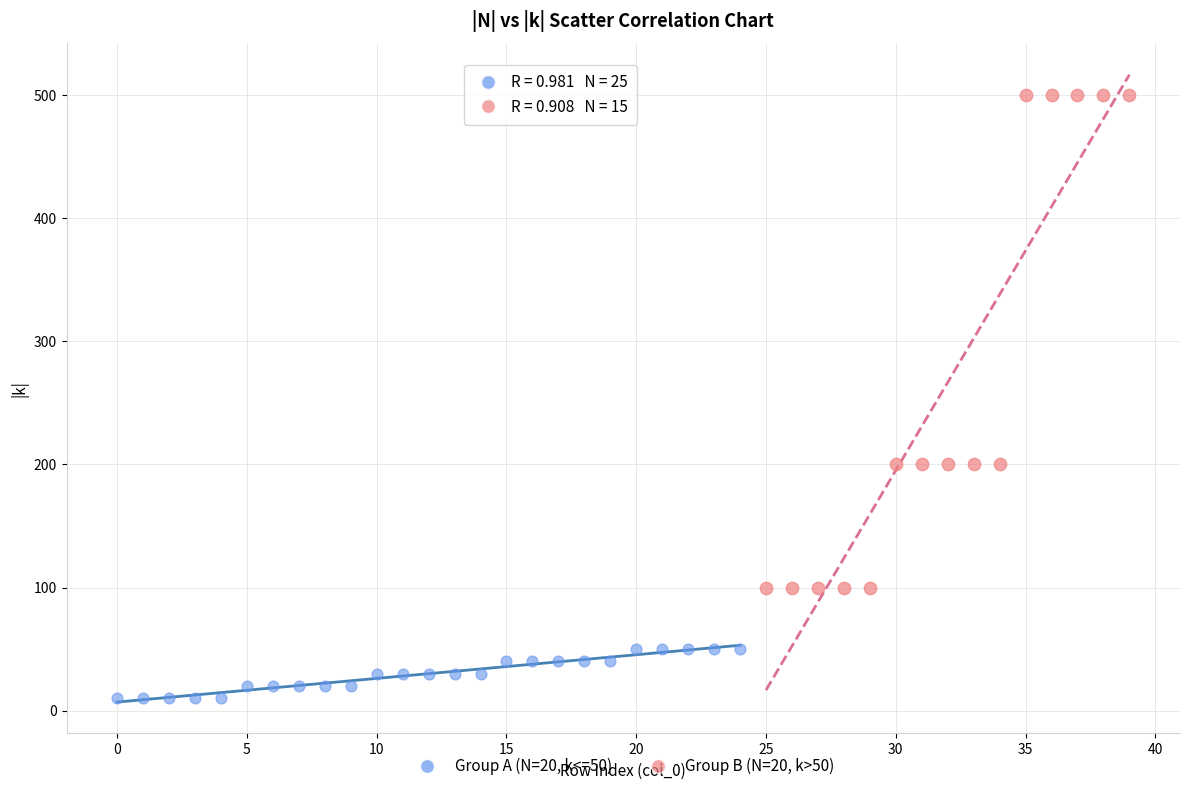

Which series contains the highest Y value?

Group B (N=20, k>50)